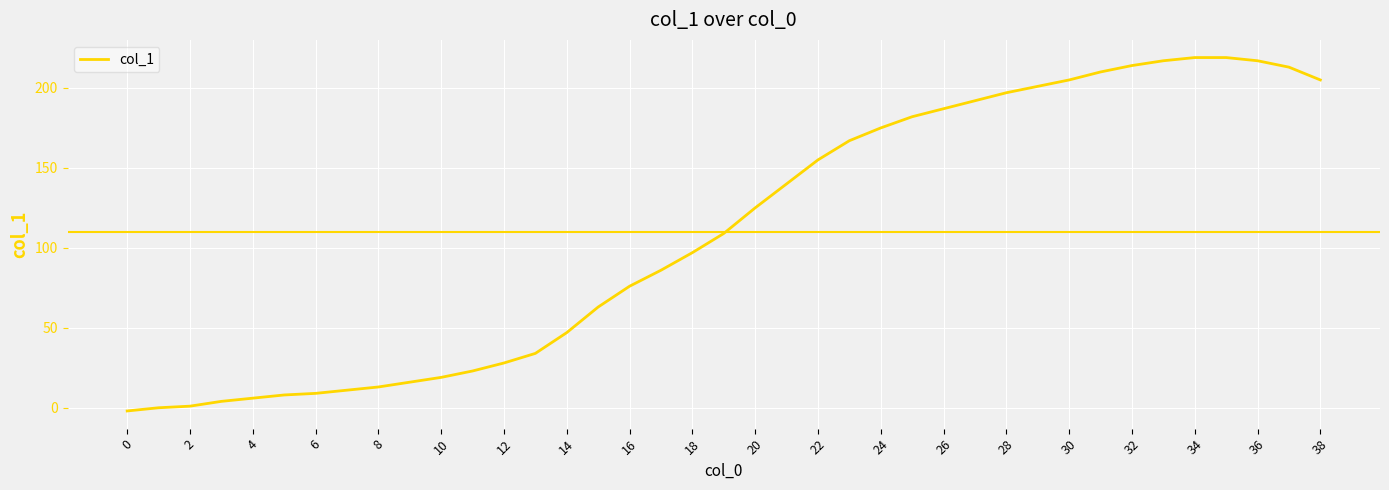

What is the difference between the maximum and minimum values?

221